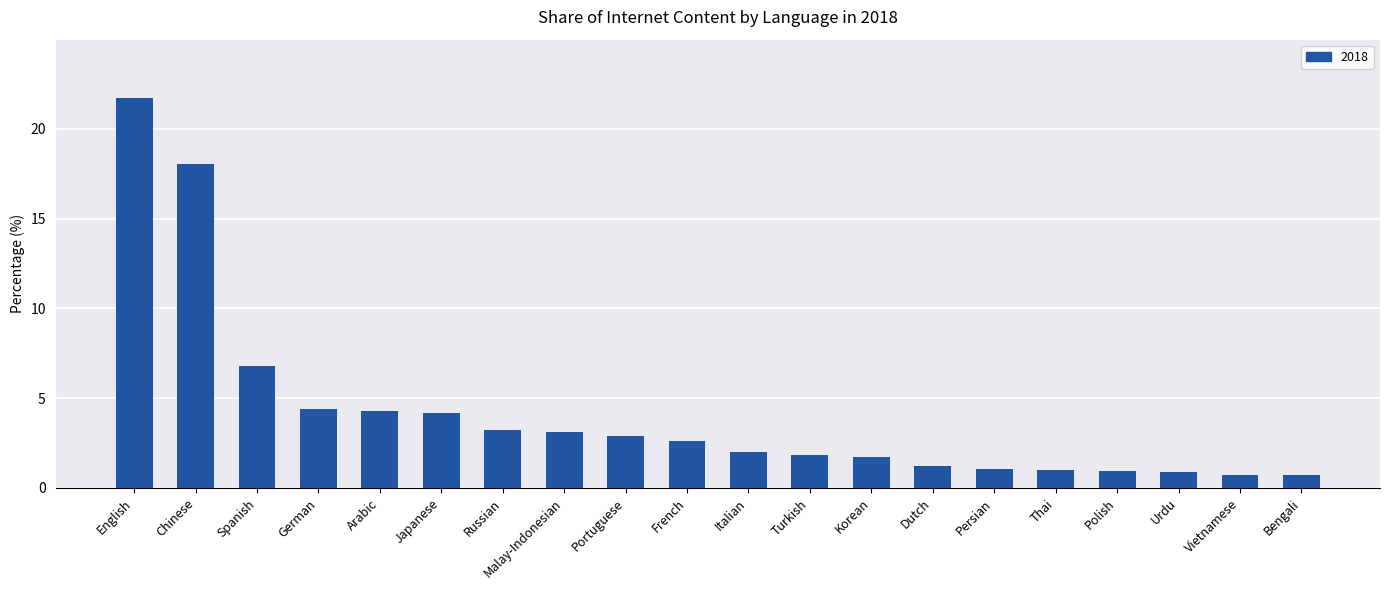

The value at Italian is 2.0. True or false?

True